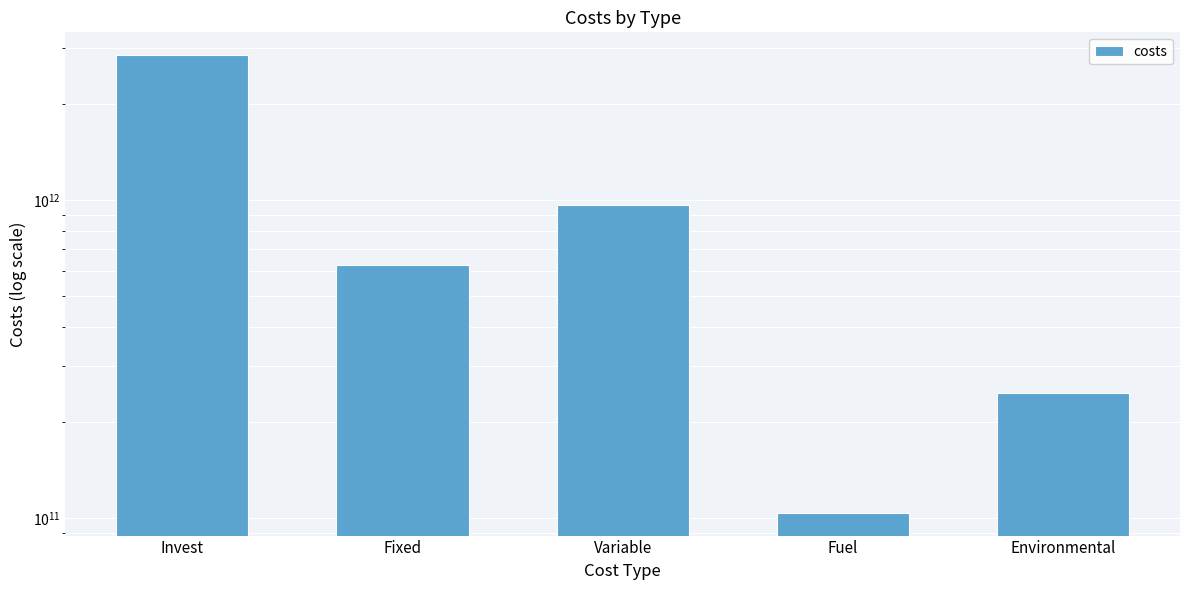

Between Fixed and Environmental, which is larger?

Fixed